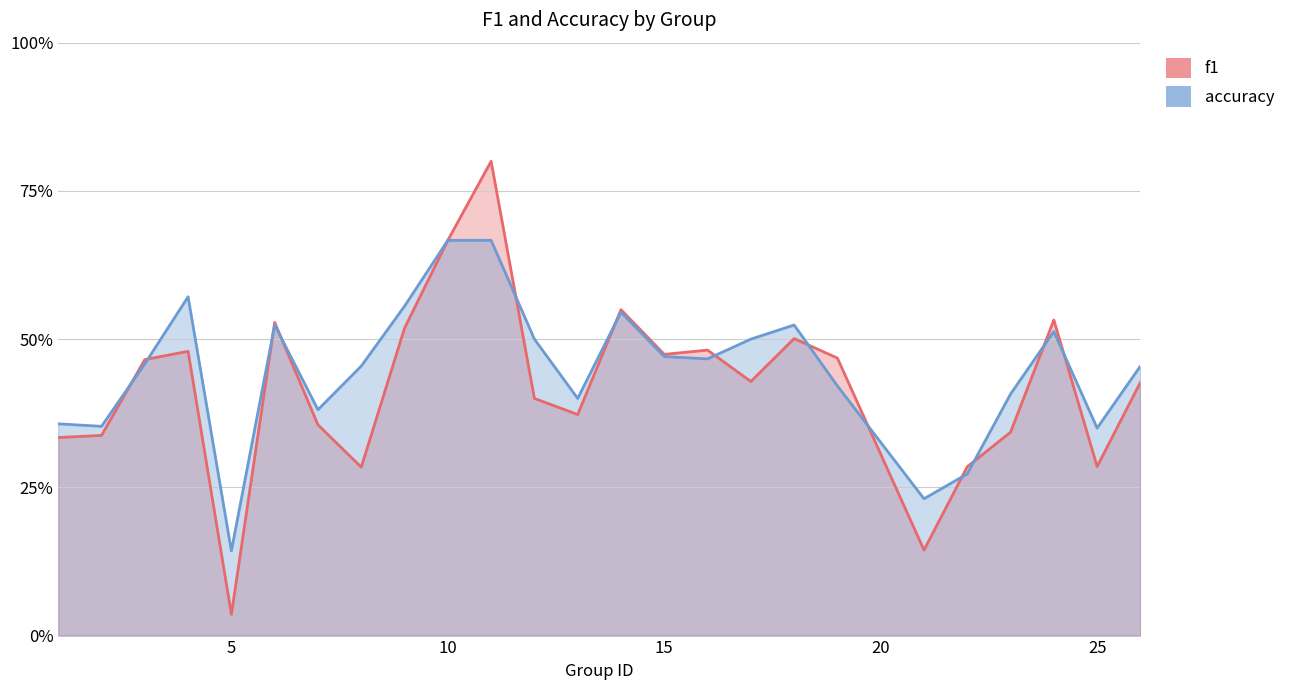

Which category has the highest value across all series?

11